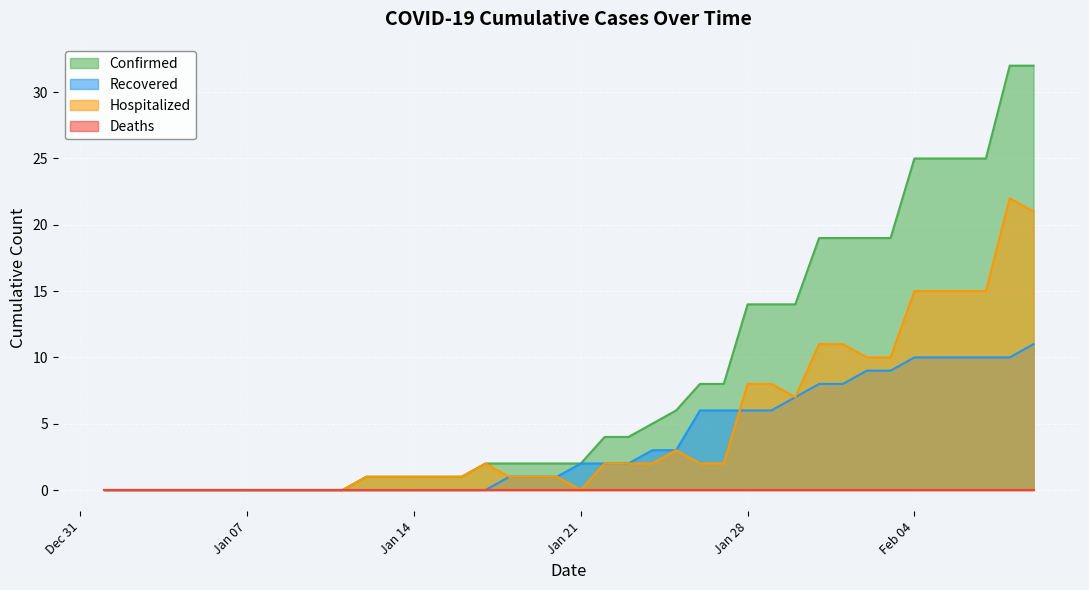

Which series has the largest total across all categories?

Confirmed